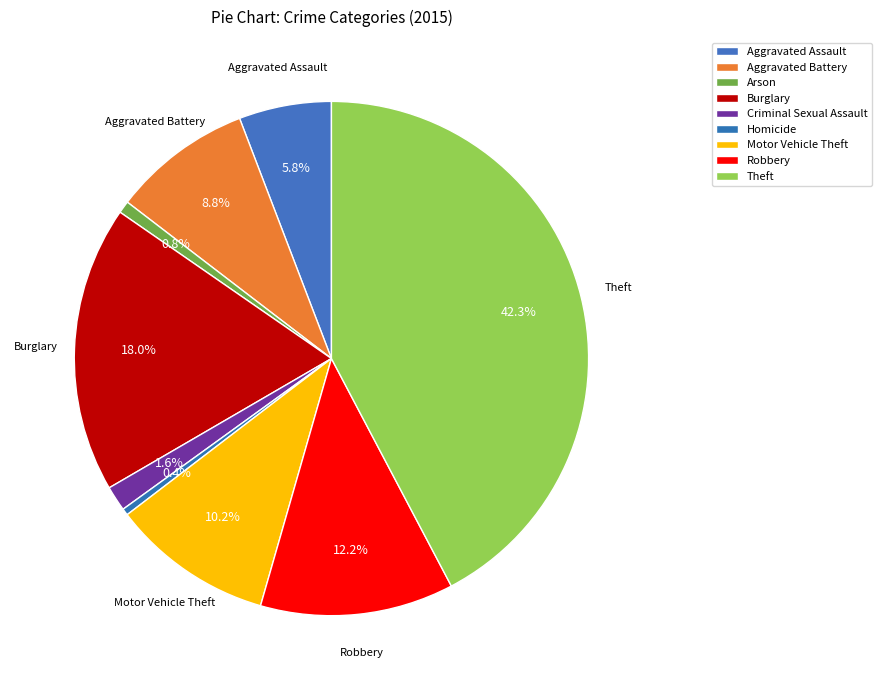

Count the number of slices in the pie.

9